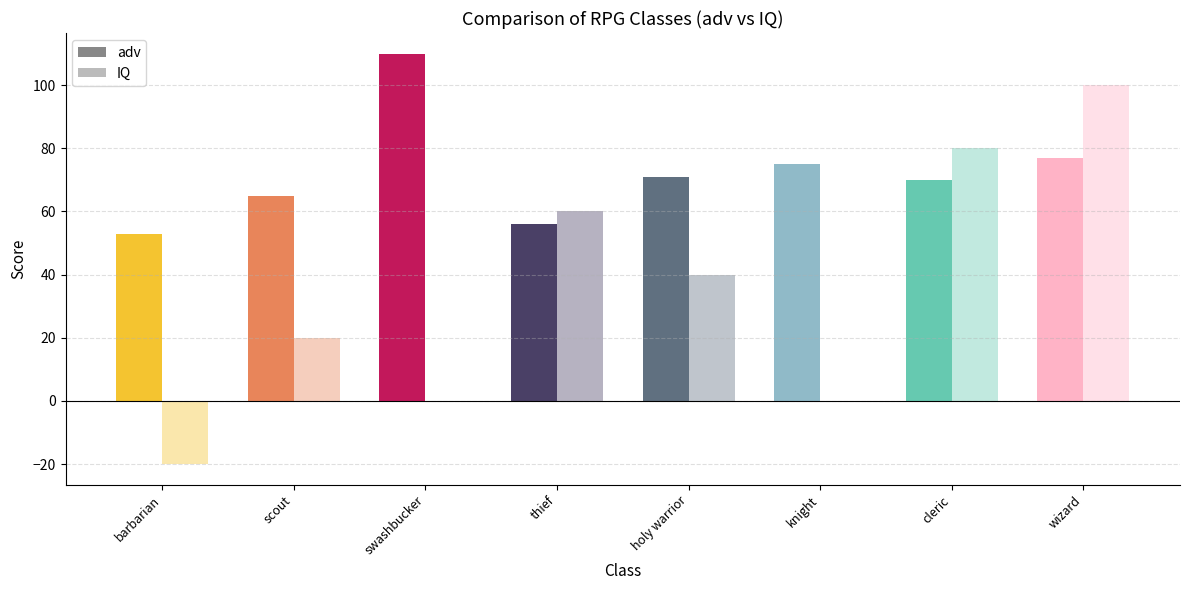

What is the sum of all IQ values?

280